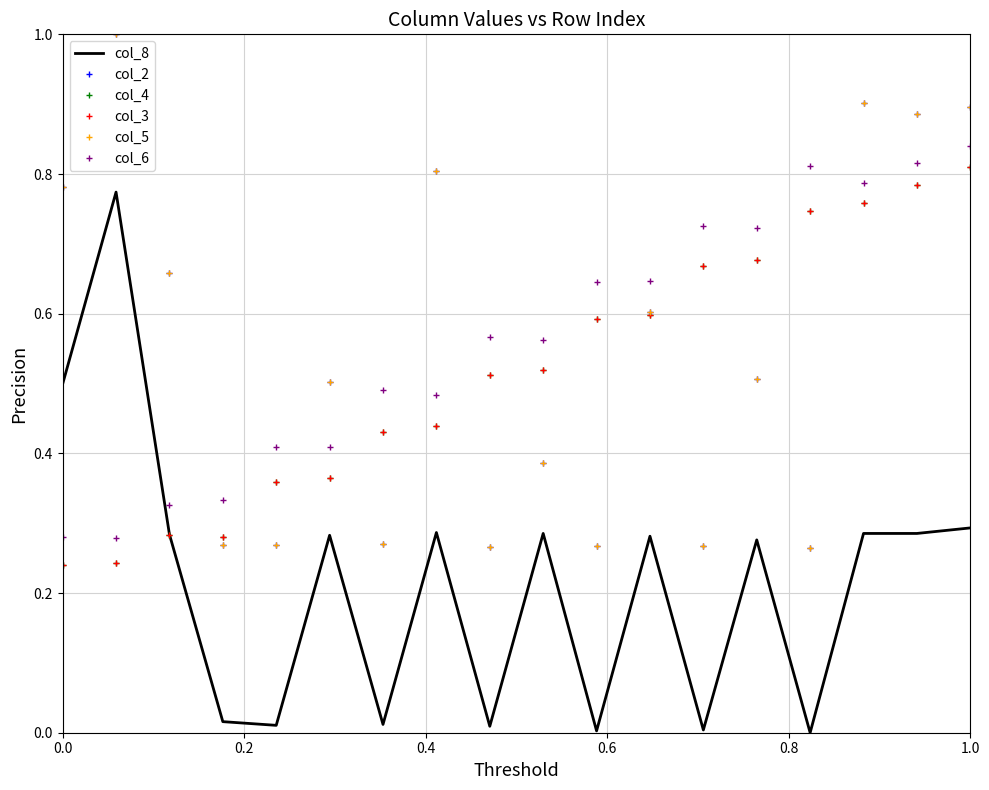

What is the value of the col_2 point at the 6th from the left?

0.5